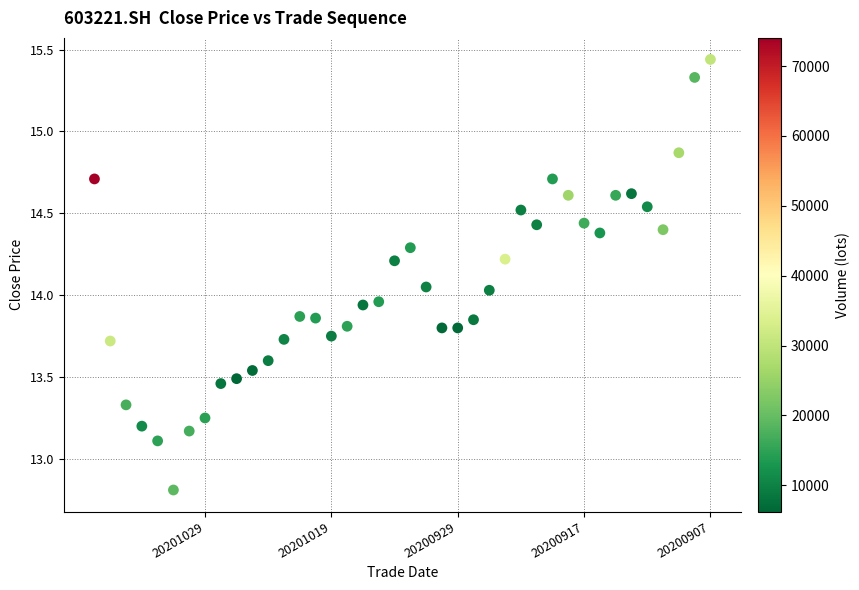

What is the range of X values (max minus min)?

39.0